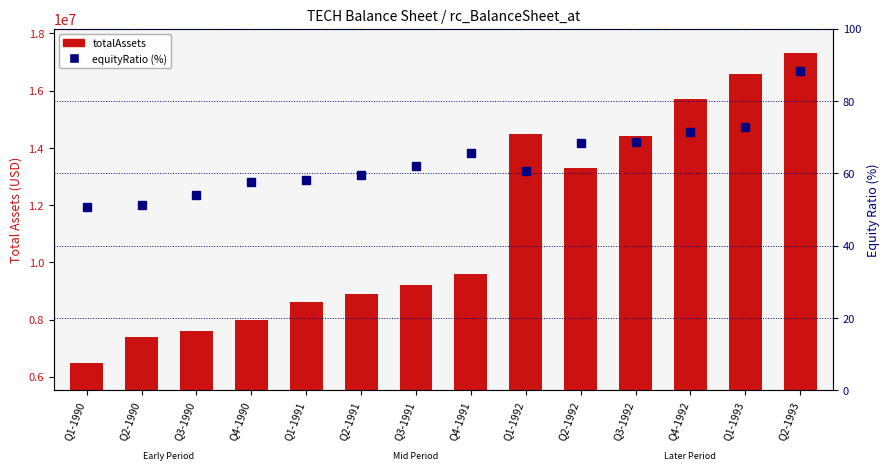

What is the sum of the totalAssets values at Q2-1993 and Q4-1990?

25300000.0